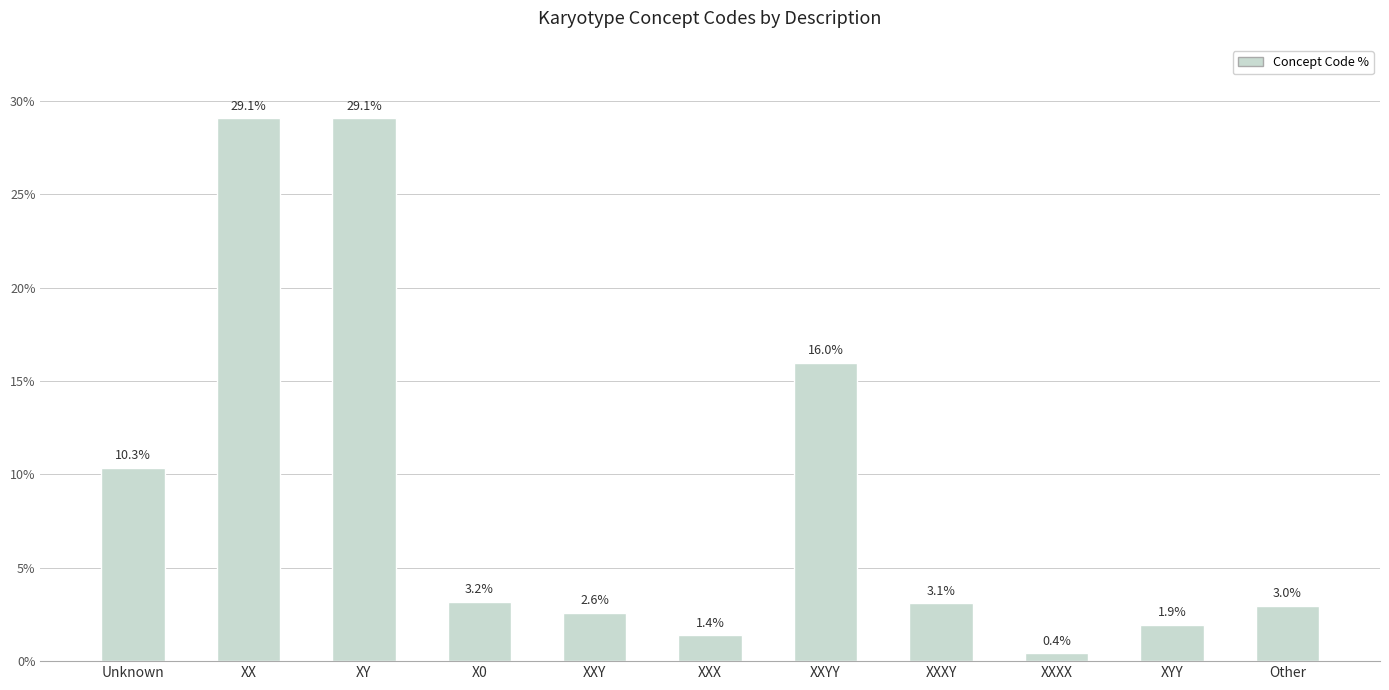

The chart shows a value of 3.0 at Other. True or false?

True